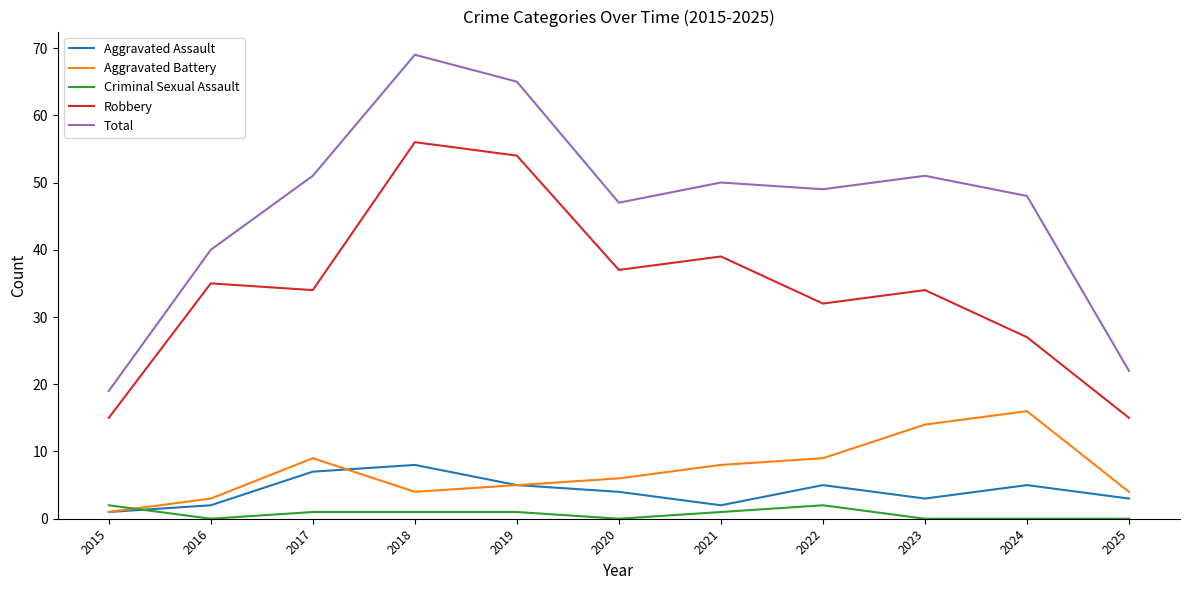

Is it true that Criminal Sexual Assault equals 1 at 2018?

True